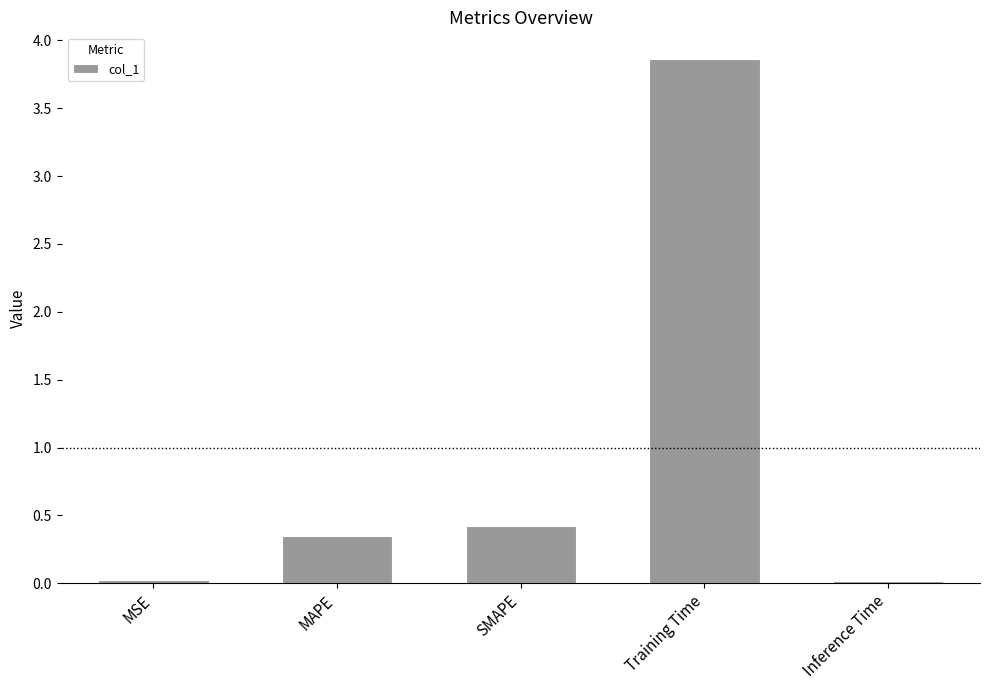

What is the difference between the maximum and minimum values?

3.8